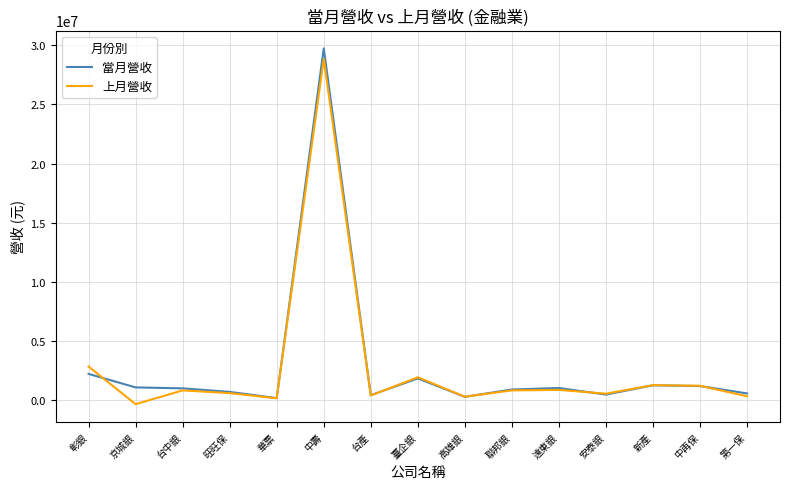

True or false: 當月營收 has a value of 29748235 at 中壽.

True